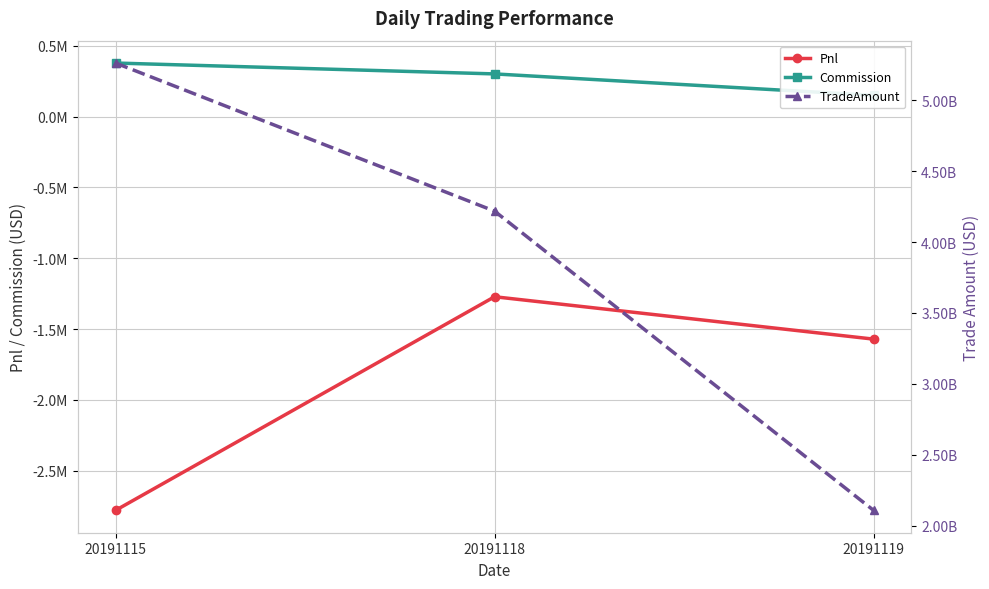

Rank the series by their maximum value, from lowest to highest.

Pnl, Commission, TradeAmount